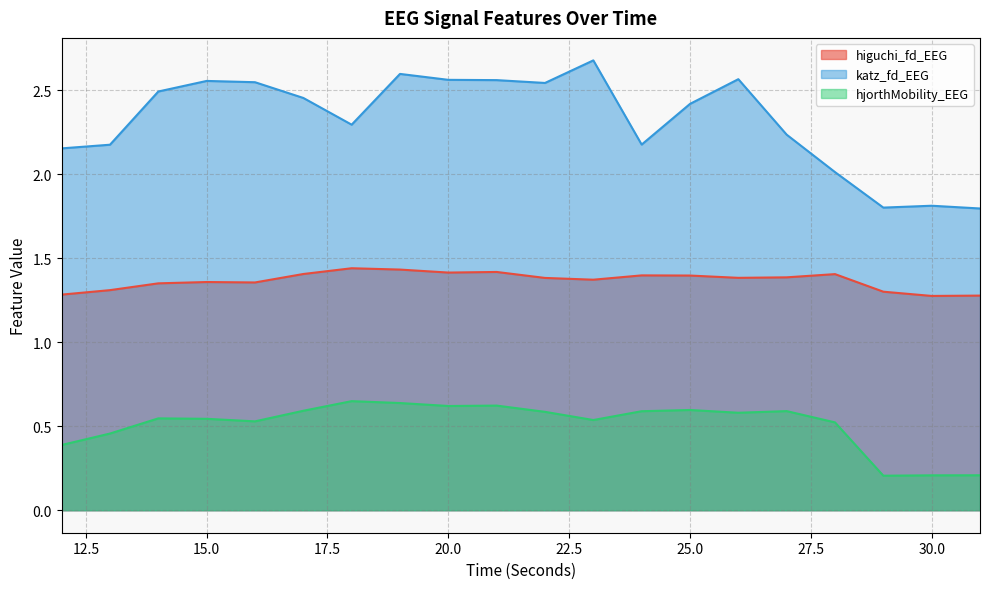

Reading left to right, extract all data points from this chart.

higuchi_fd_EEG: 12=1.3	13=1.3	14=1.4	15=1.4	16=1.4	17=1.4	18=1.4	19=1.4	20=1.4	21=1.4	22=1.4	23=1.4	24=1.4	25=1.4	26=1.4	27=1.4	28=1.4	29=1.3	30=1.3	31=1.3
katz_fd_EEG: 12=2.2	13=2.2	14=2.5	15=2.6	16=2.5	17=2.5	18=2.3	19=2.6	20=2.6	21=2.6	22=2.5	23=2.7	24=2.2	25=2.4	26=2.6	27=2.2	28=2.0	29=1.8	30=1.8	31=1.8
hjorthMobility_EEG: 12=0.4	13=0.5	14=0.5	15=0.5	16=0.5	17=0.6	18=0.6	19=0.6	20=0.6	21=0.6	22=0.6	23=0.5	24=0.6	25=0.6	26=0.6	27=0.6	28=0.5	29=0.2	30=0.2	31=0.2